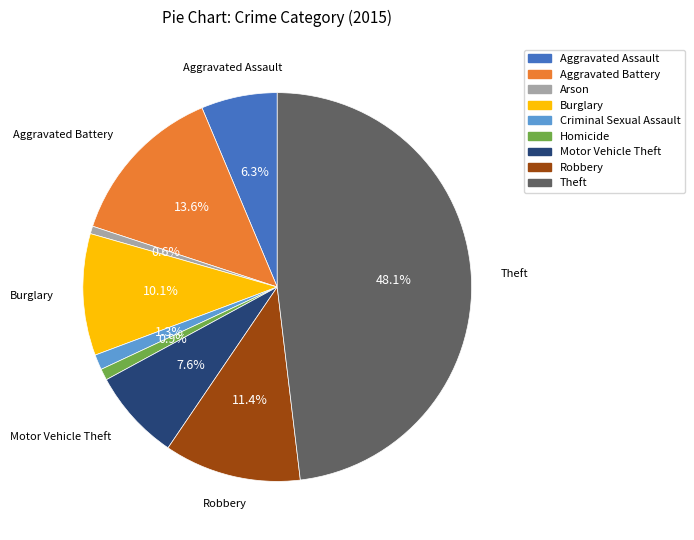

The Aggravated Battery slice represents 6% of the pie. True or false?

False